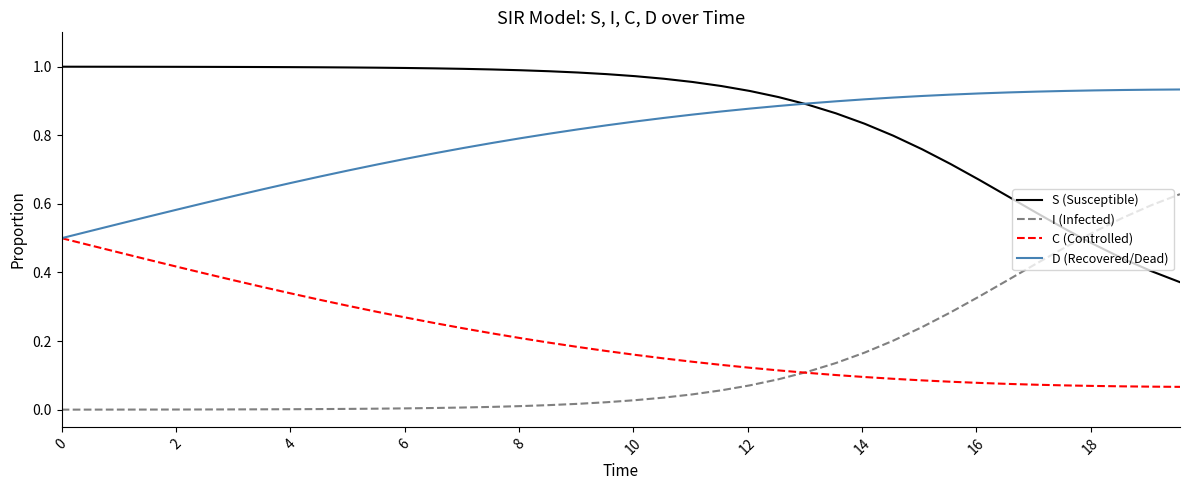

Which series has the largest total across all categories?

S (Susceptible)